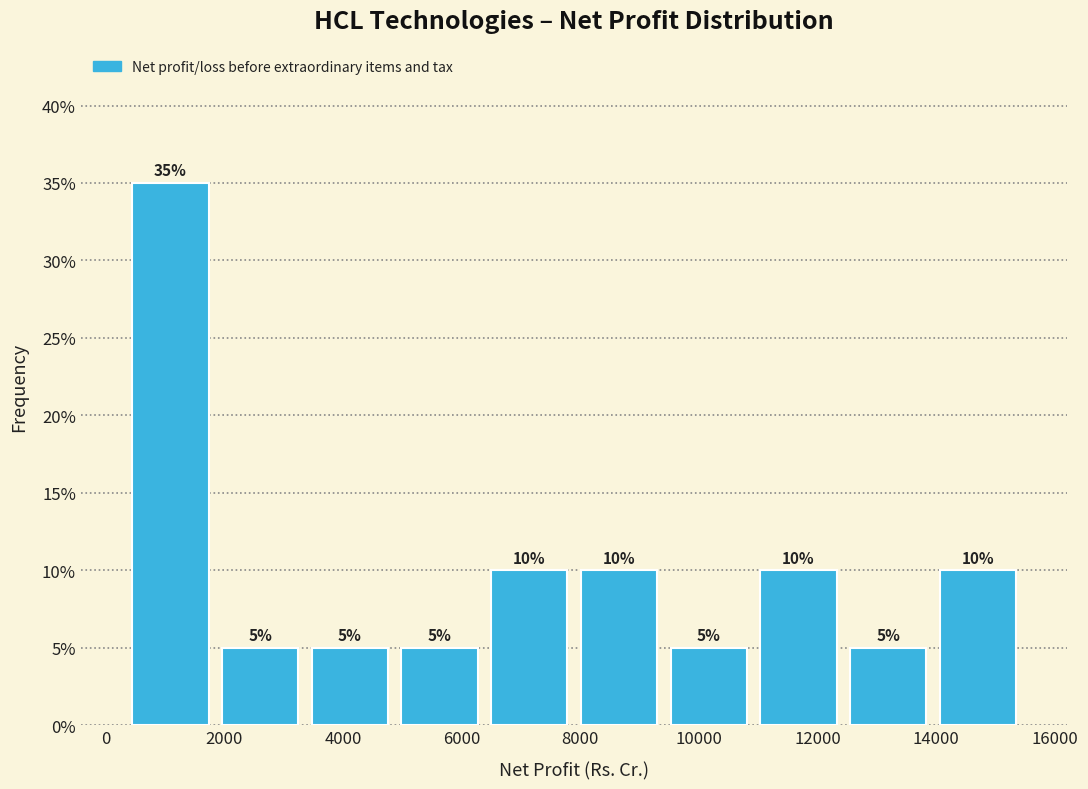

Reading left to right, transcribe this chart: for each bar, give the range it covers on the x-axis and its height. The bar edges are not printed on the chart, so give them approximately, as read against the axis.

400 to 1800: 35
1800 to 3400: 5
3400 to 4800: 5
4800 to 6400: 5
6400 to 7800: 10
7800 to 9400: 10
9400 to 11000: 5
11000 to 12400: 10
12400 to 14000: 5
14000 to 15400: 10